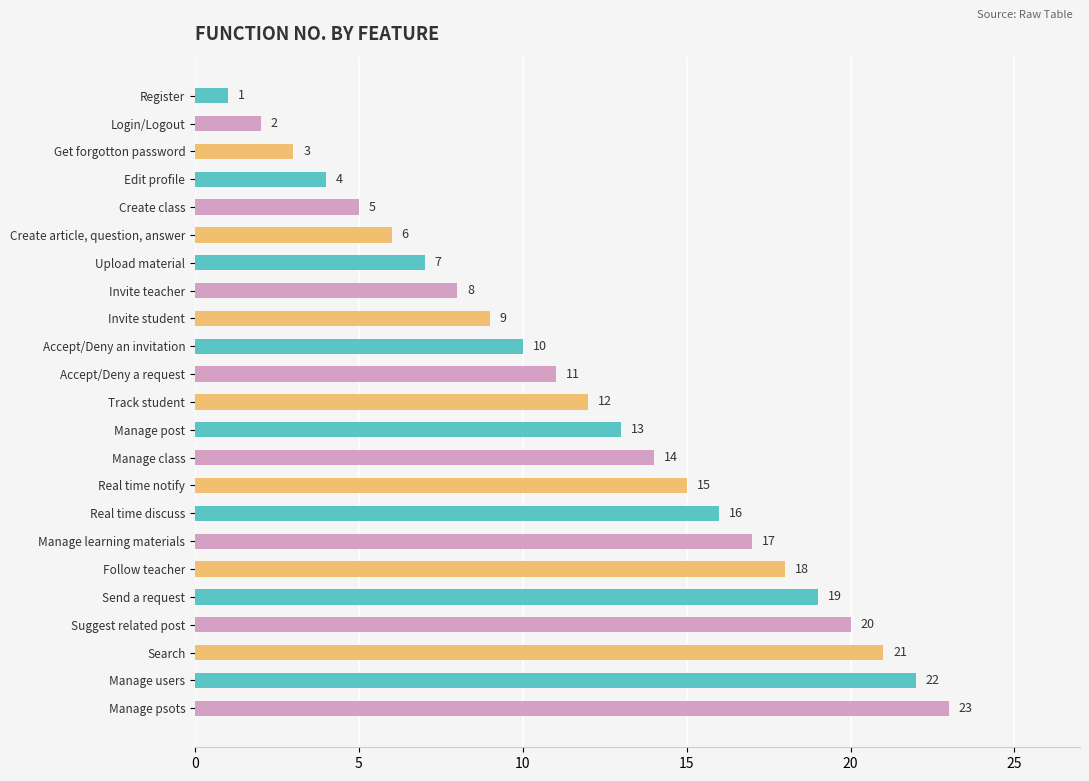

Is it true that the value at Manage learning materials is 17?

True